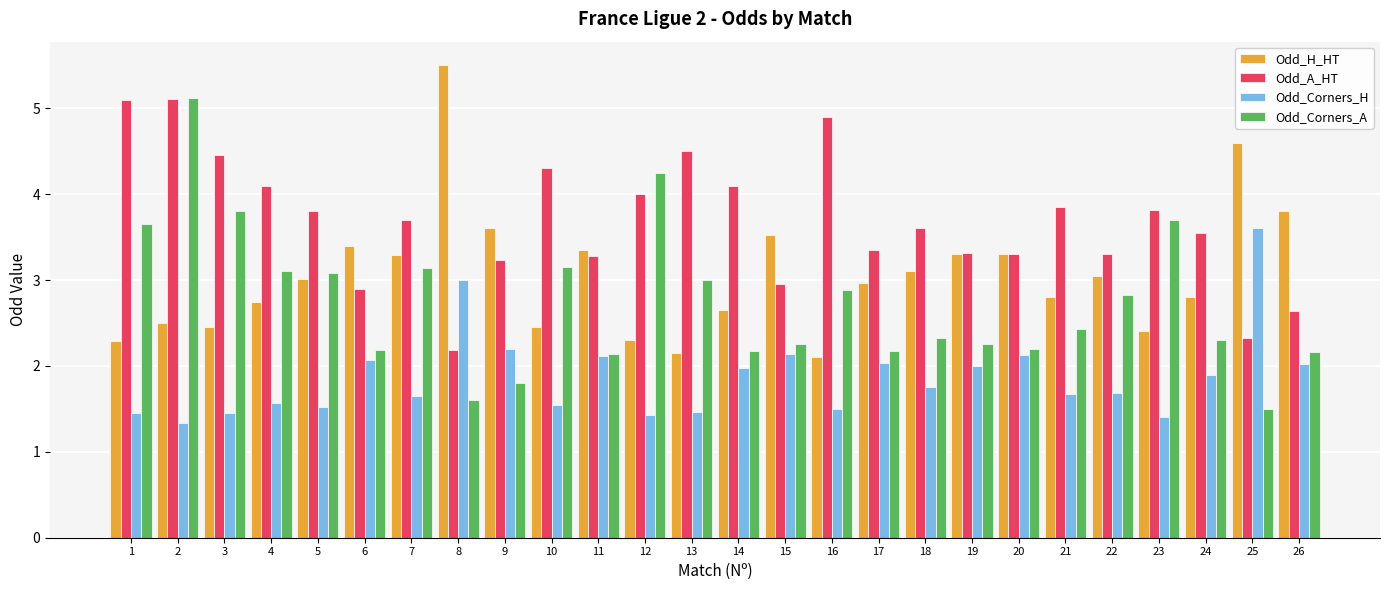

Rank the series by their average value, from highest to lowest.

Odd_A_HT, Odd_H_HT, Odd_Corners_A, Odd_Corners_H